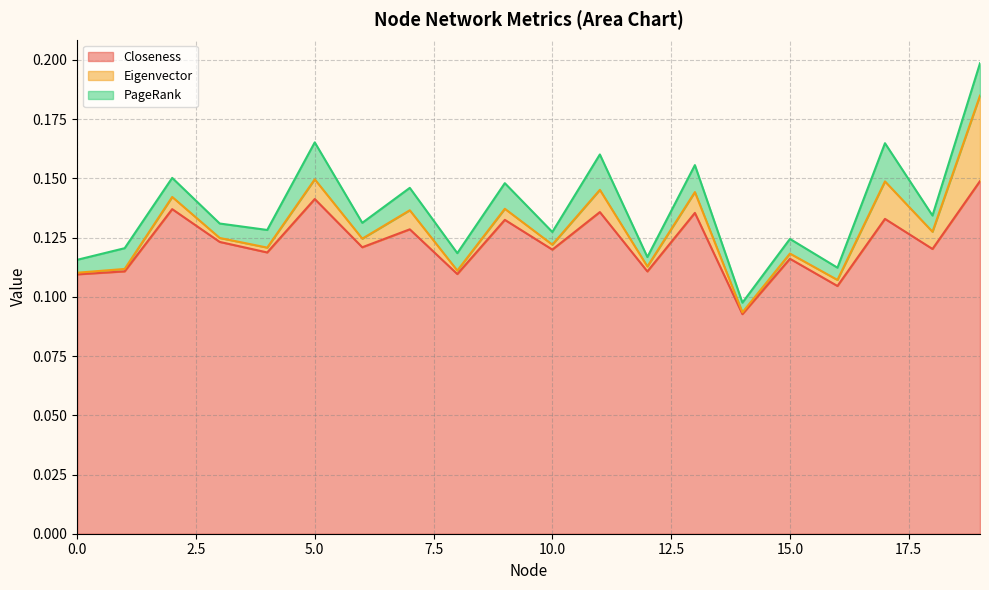

True or false: Closeness and PageRank intersect in this chart.

False